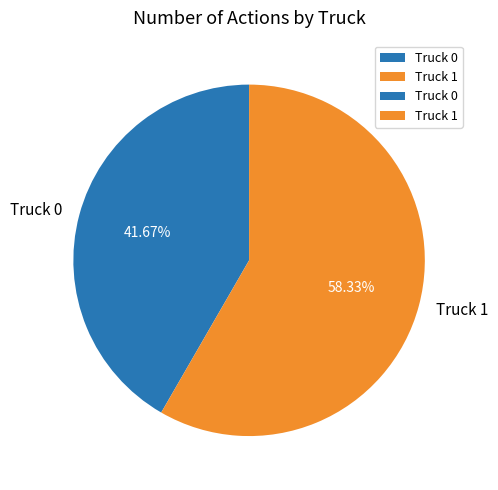

To the nearest percent, what percentage of the pie is Truck 1?

58%